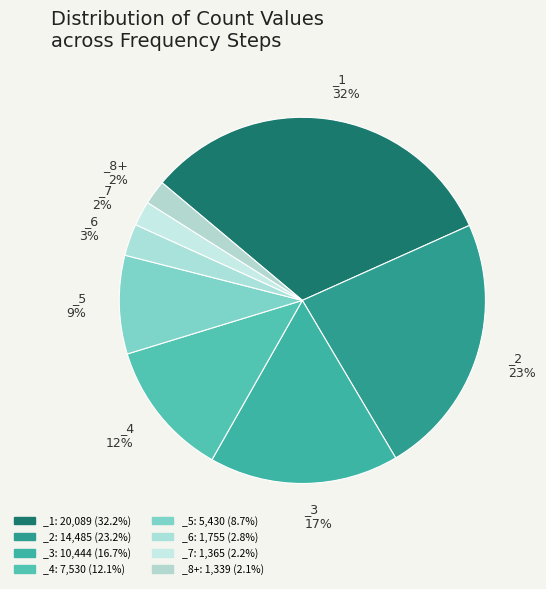

What is the smallest slice in the pie chart?

_8+ (1339)